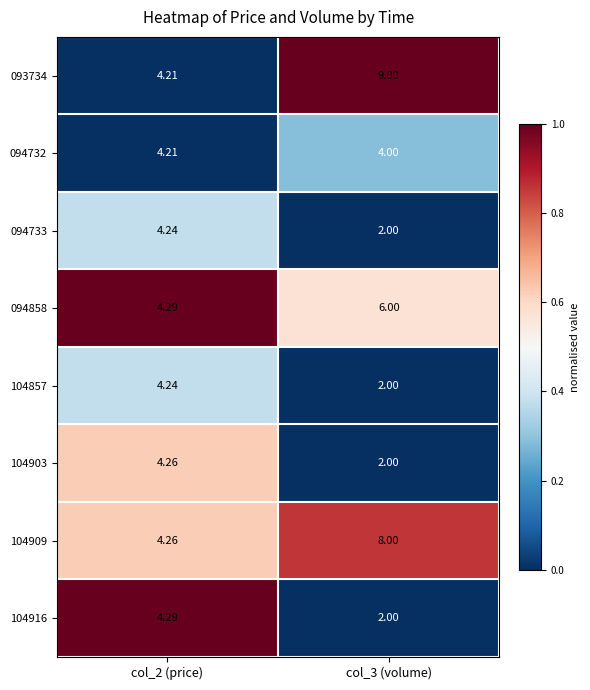

What is the difference between the highest and lowest values at col_2 (price)?

0.1